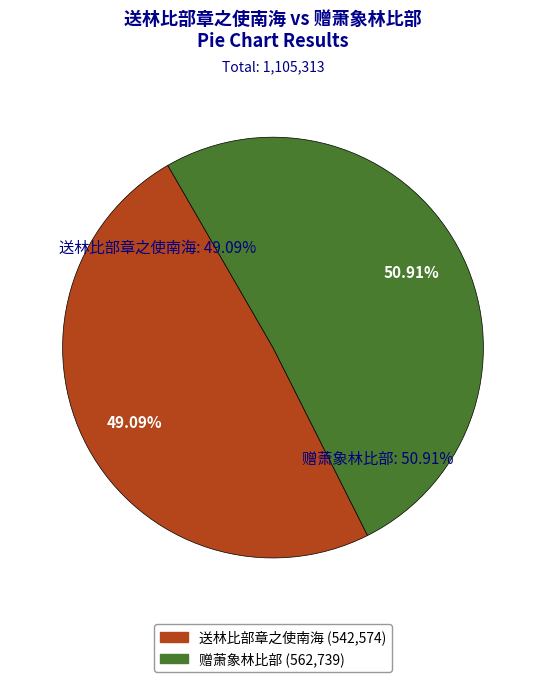

What is the change in value from 送林比部章之使南海 to 赠萧象林比部?

+20165